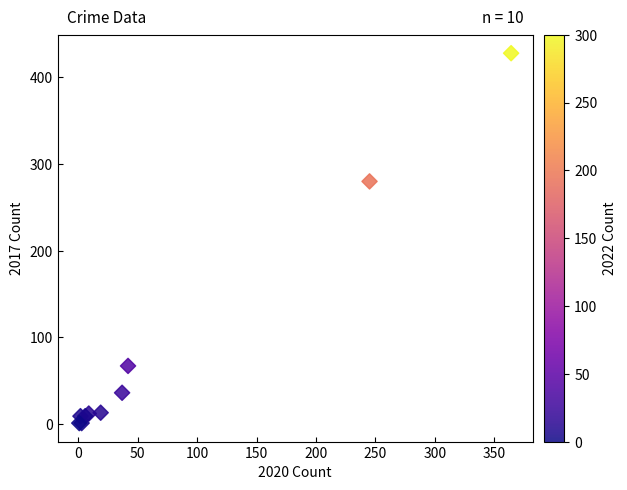

What Y value in the scatter plot is closest to 214?

280